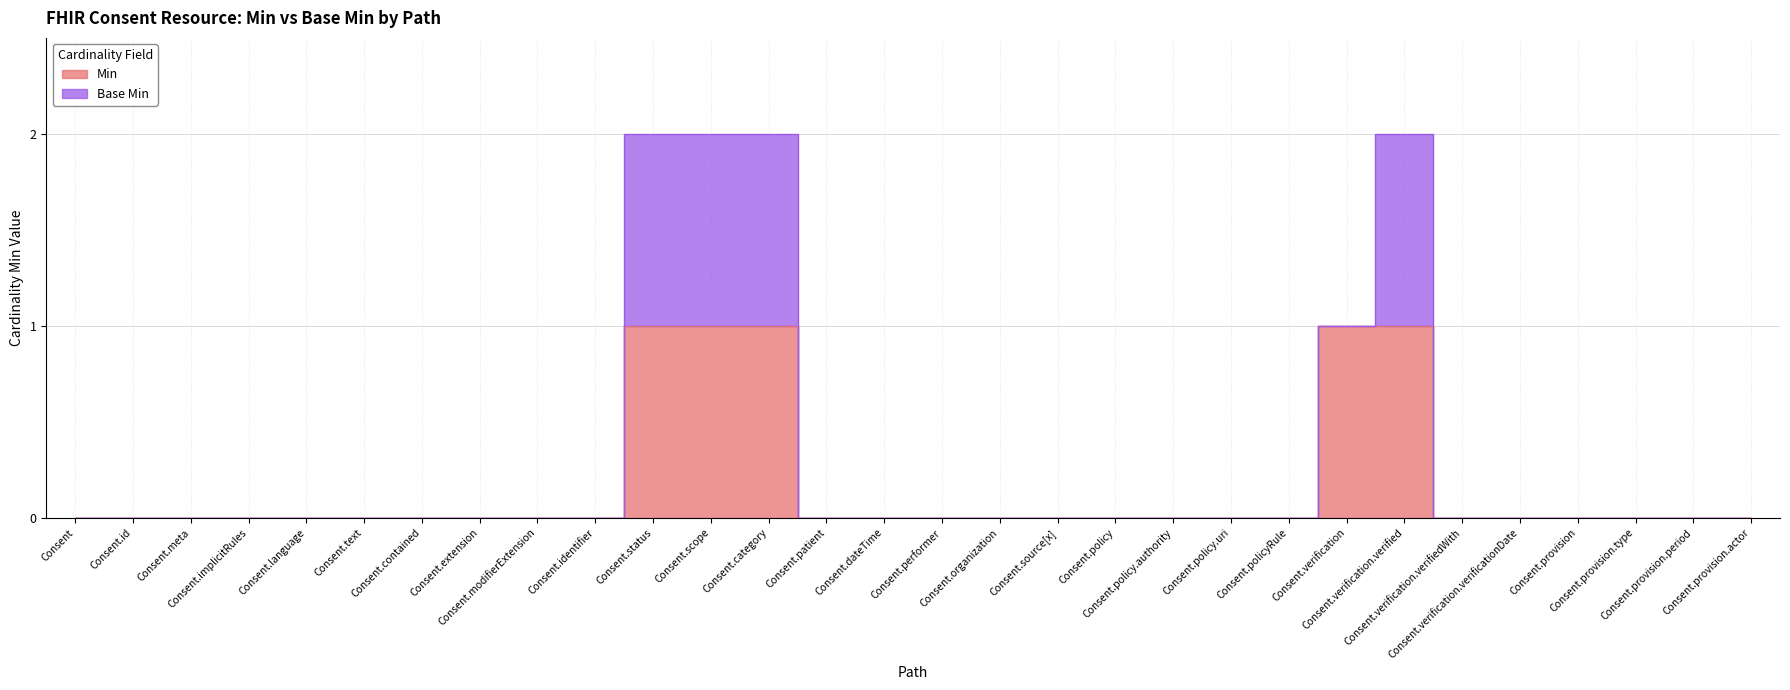

List the labels in order of value, smallest first.

Consent, Consent.id, Consent.meta, Consent.implicitRules, Consent.language, Consent.text, Consent.contained, Consent.extension, Consent.modifierExtension, Consent.identifier, Consent.patient, Consent.dateTime, Consent.performer, Consent.organization, Consent.source[x], Consent.policy, Consent.policy.authority, Consent.policy.uri, Consent.policyRule, Consent.verification.verifiedWith, Consent.verification.verificationDate, Consent.provision, Consent.provision.type, Consent.provision.period, Consent.provision.actor, Consent.status, Consent.scope, Consent.category, Consent.verification, Consent.verification.verified